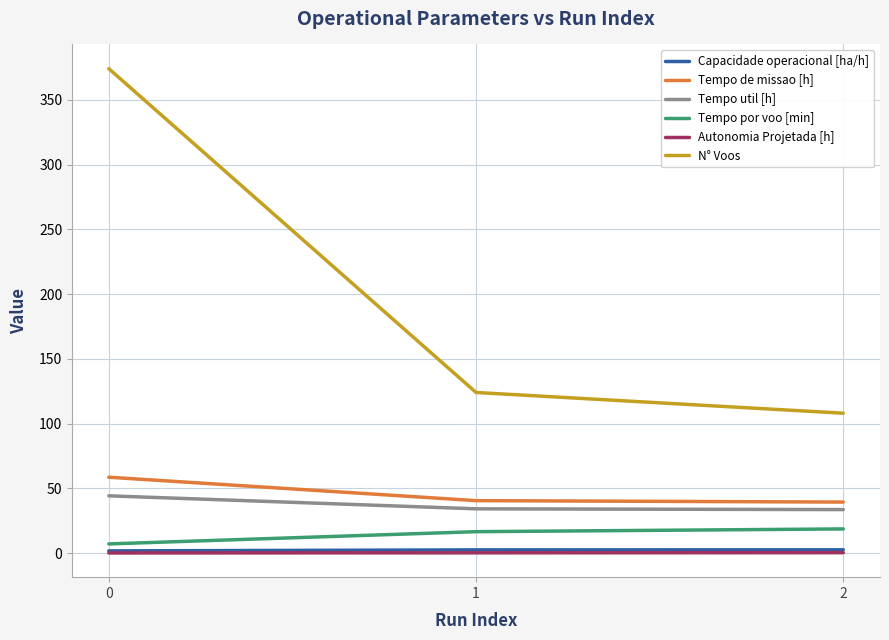

Between 0 and 2, which series saw the biggest shift?

N° Voos